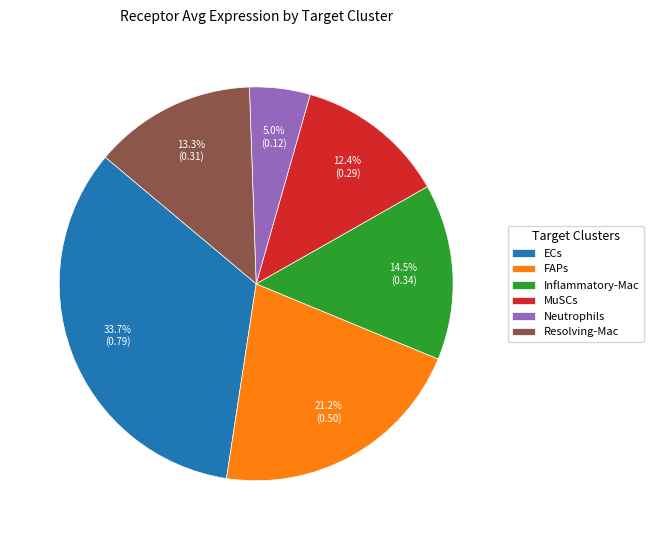

Rank the categories by value from lowest to highest.

Neutrophils, MuSCs, Resolving-Mac, Inflammatory-Mac, FAPs, ECs